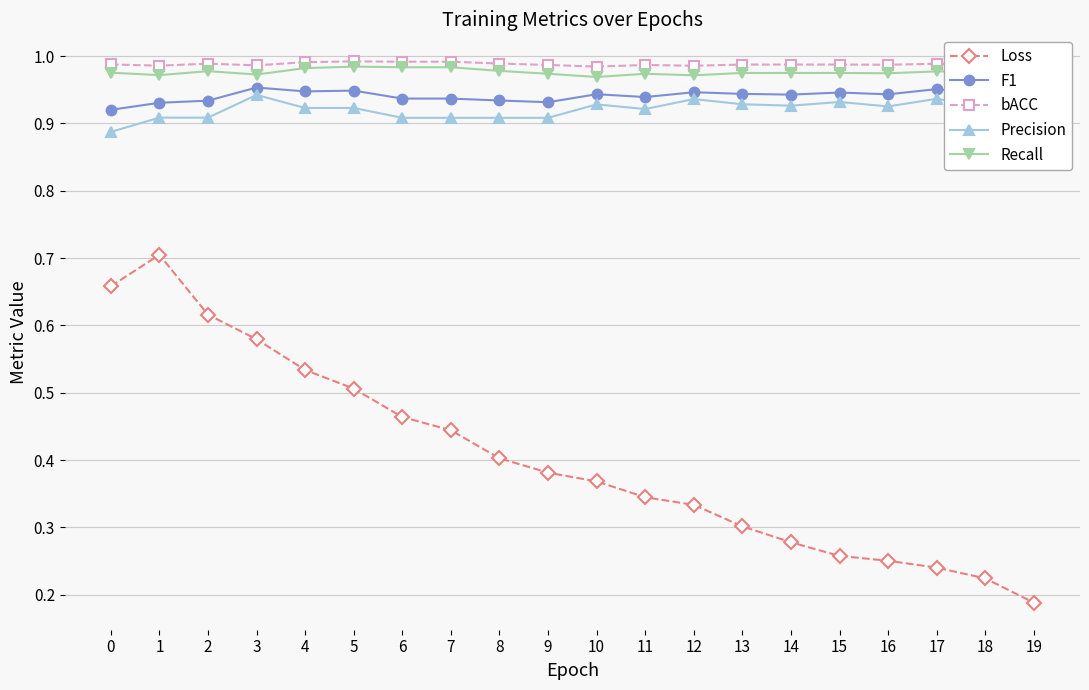

Which category has the lowest value in the Loss series?

19